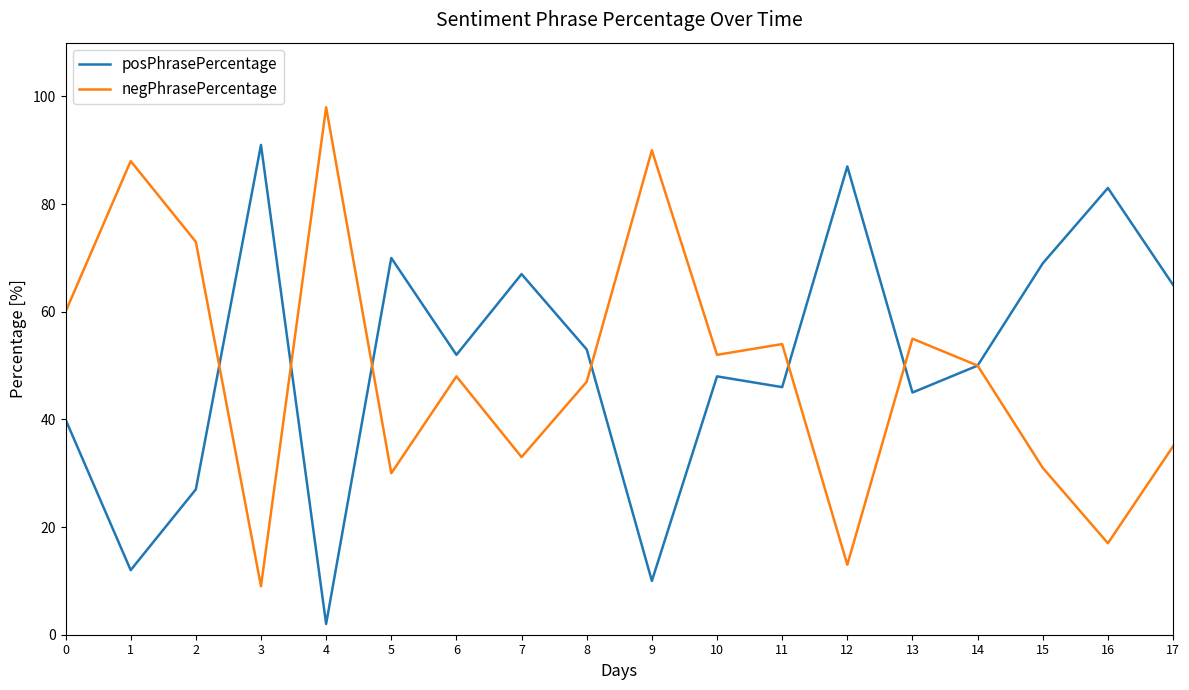

What is the approximate value of posPhrasePercentage at 1, to the nearest 10?

10